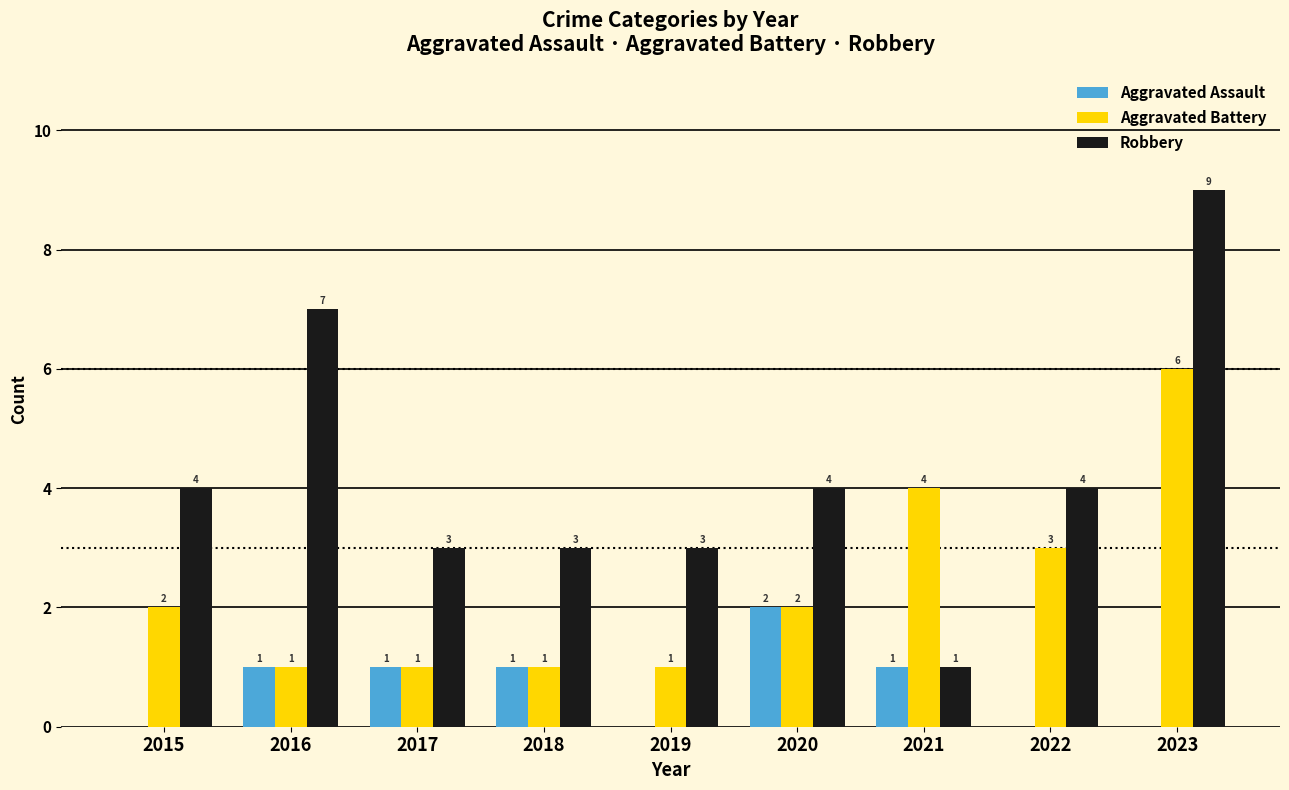

Is it true that Aggravated Battery equals 3 at 2022?

True